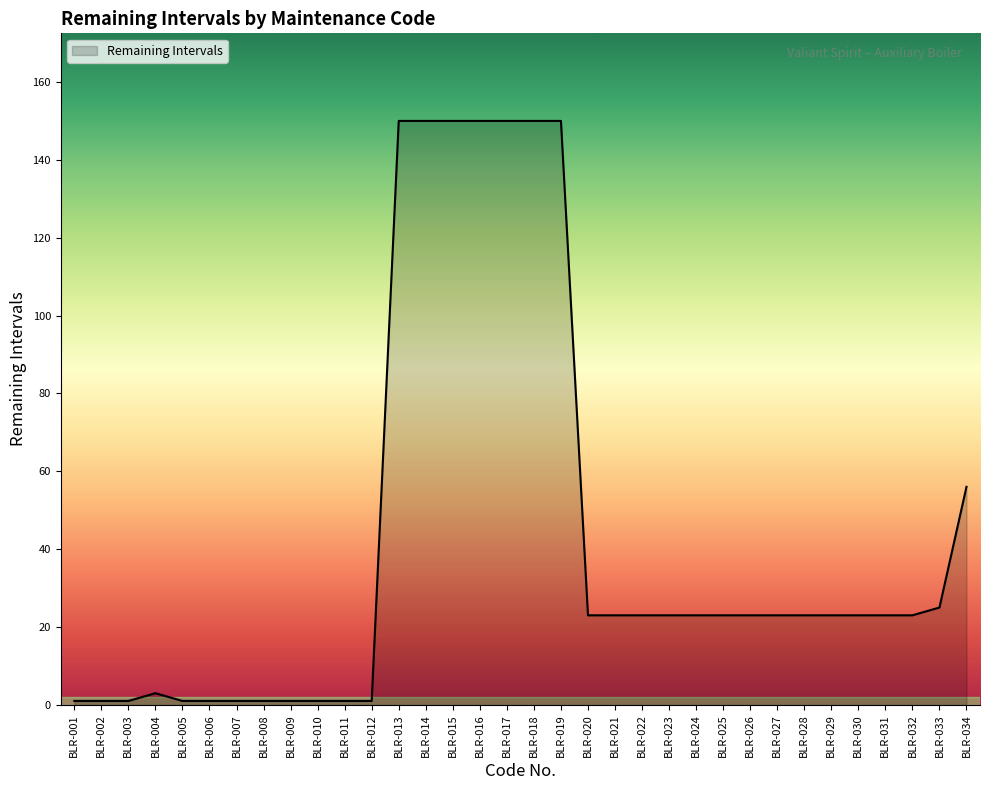

What is the sum of the values at BLR-006 and BLR-029?

24